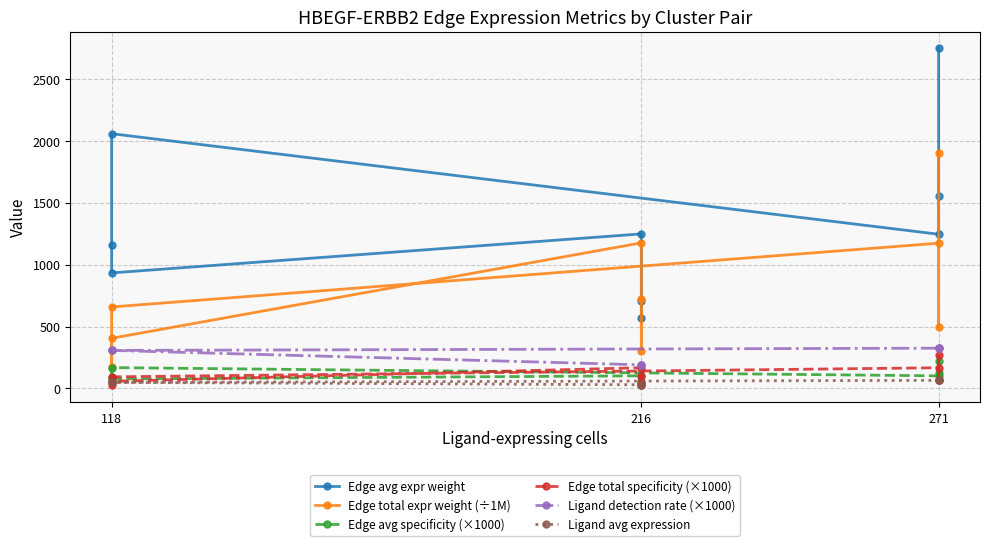

What is the sum of all Edge total specificity (×1000) values?

1000.0